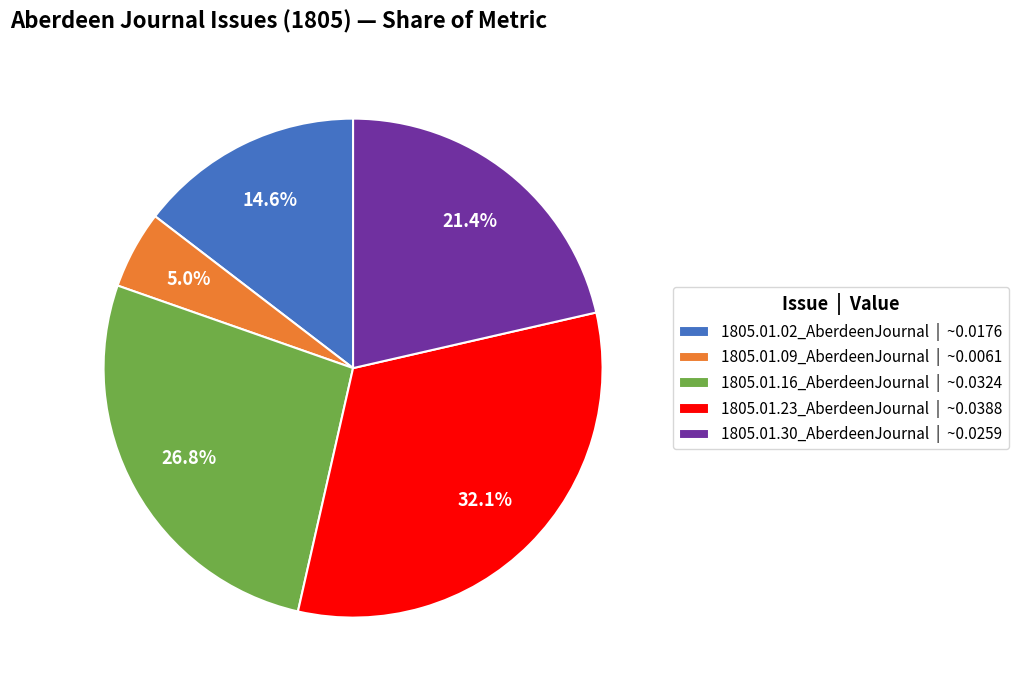

Which category has the smallest portion of the pie?

1805.01.09_AberdeenJournal